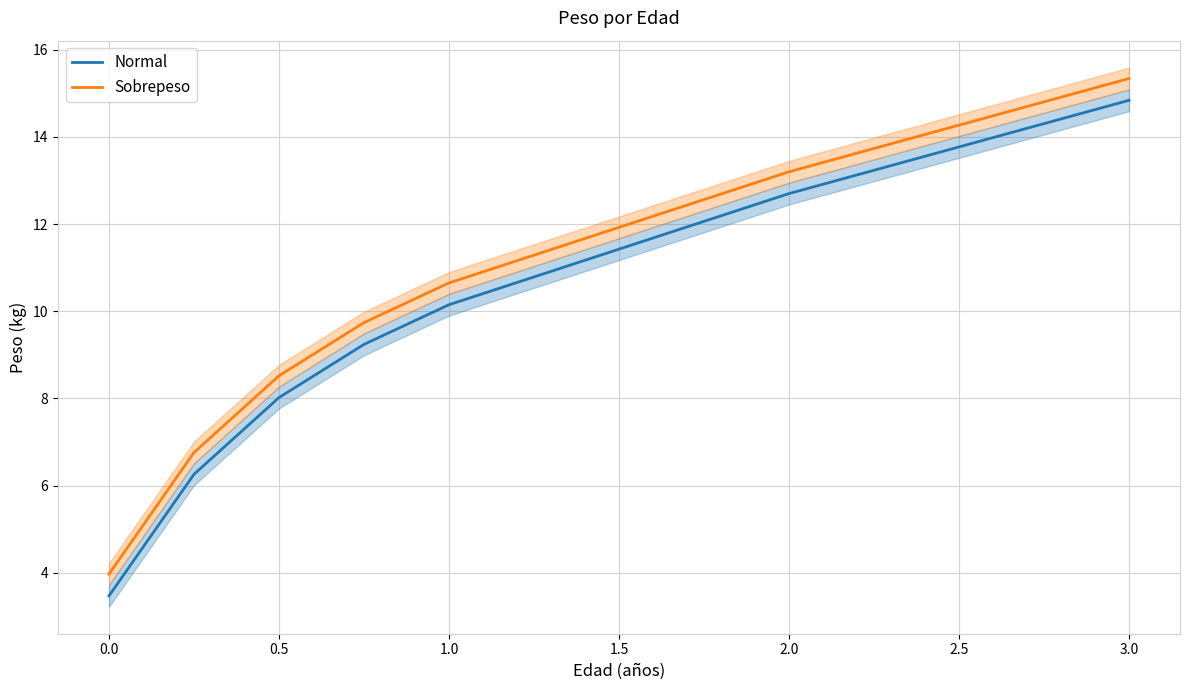

What is the difference between the maximum and minimum values in the Sobrepeso series?

11.4